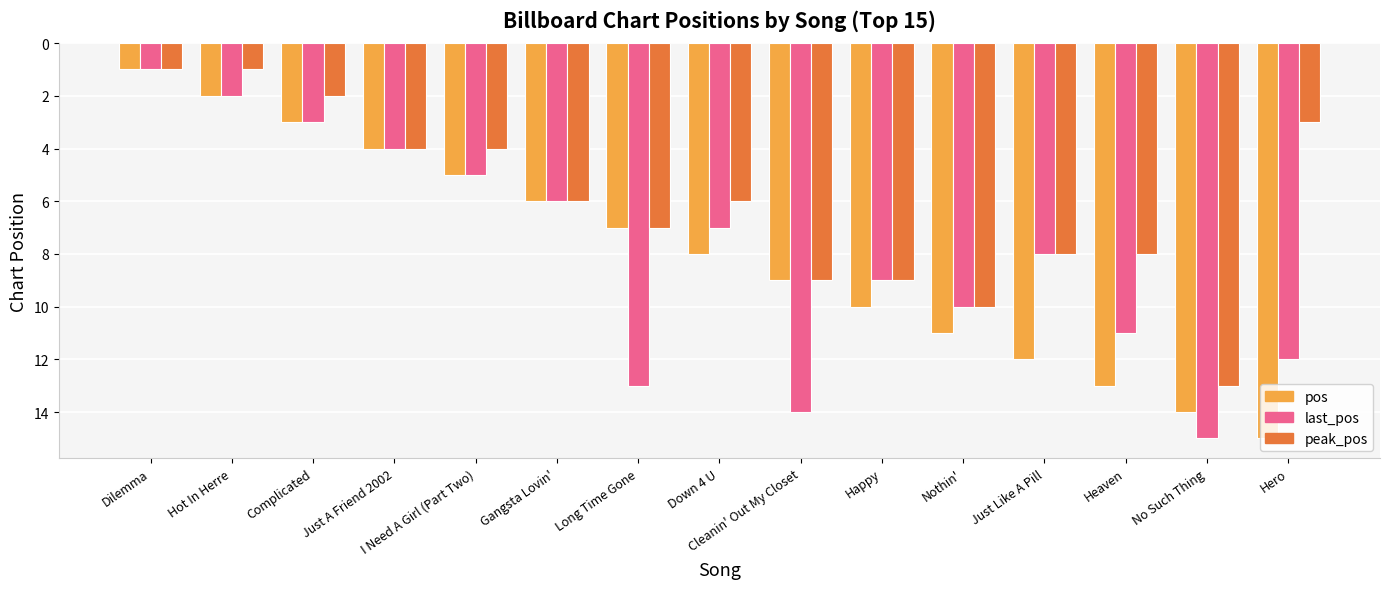

True or false: last_pos has a value of 7 at Down 4 U.

True